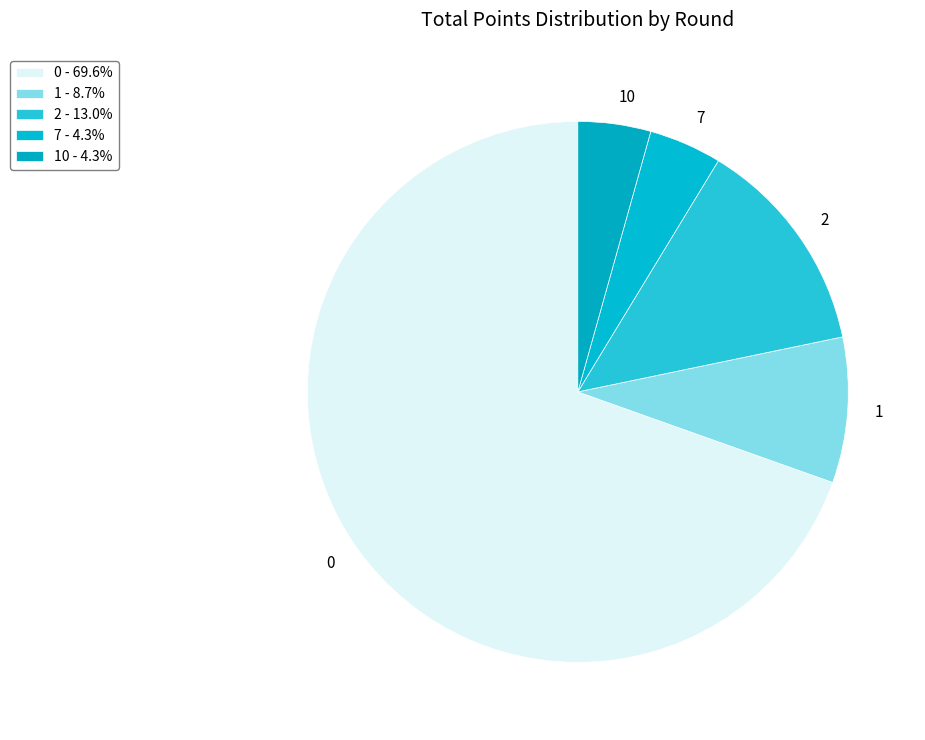

How many slices are in this pie chart?

5